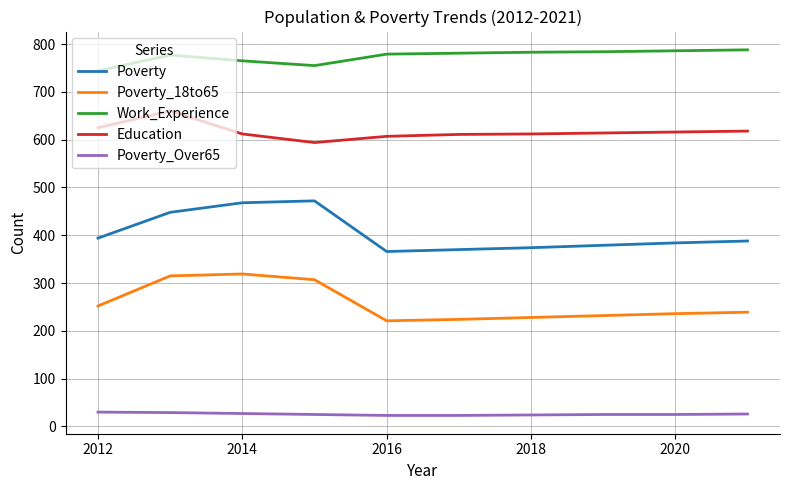

What is the difference between the maximum and minimum values in the Poverty series?

106